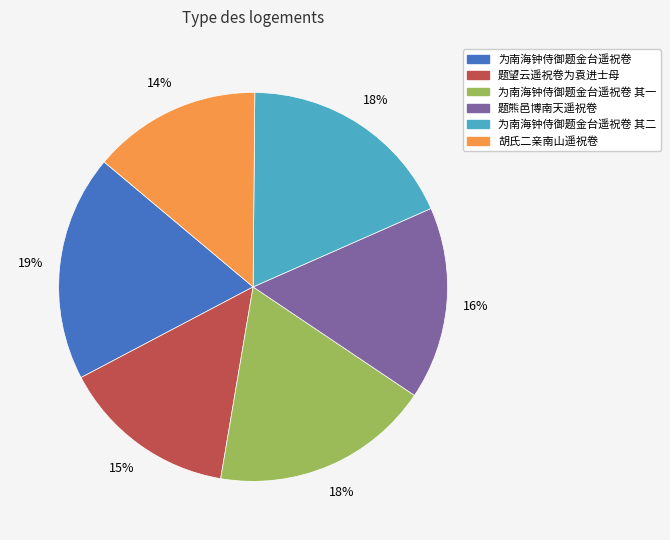

To the nearest percent, what is the difference between the largest and smallest slice percentages?

5%